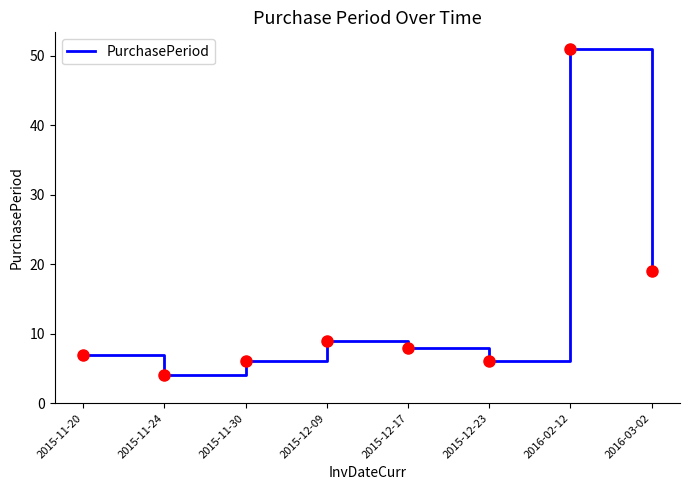

What is the change in value from 2015-12-09 to 2015-12-23?

-3